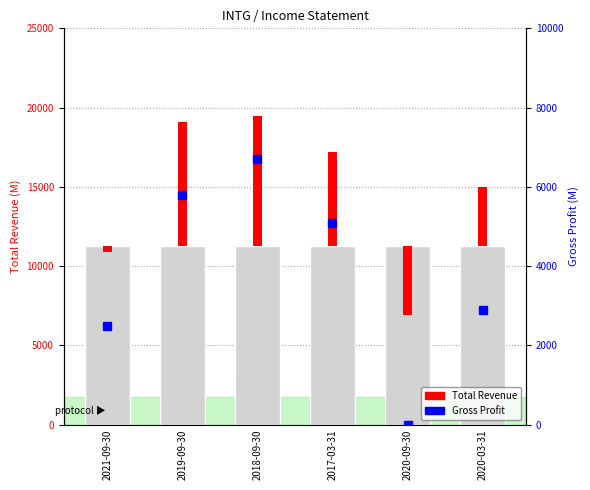

How many groups of bars are there?

6